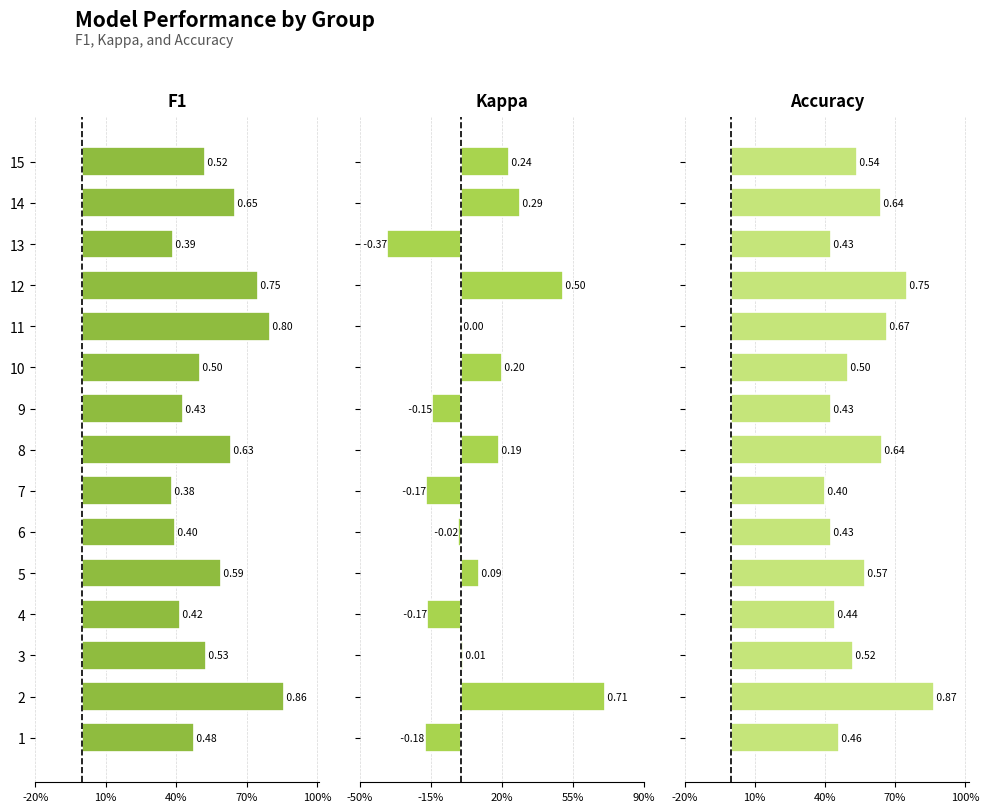

What is the difference between the maximum and minimum values in the Kappa series?

1.1